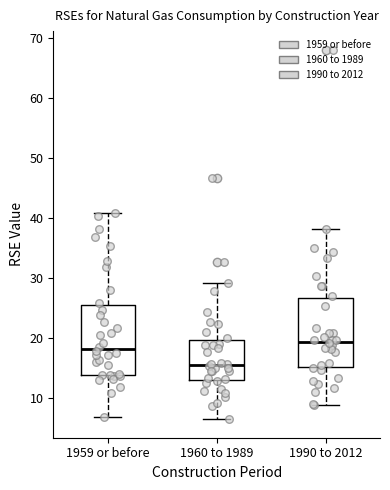

Where does the median line of the box for 1990 to 2012 sit on the y-axis? The values are not printed on the chart, so give them approximately, as read against the axis.

19